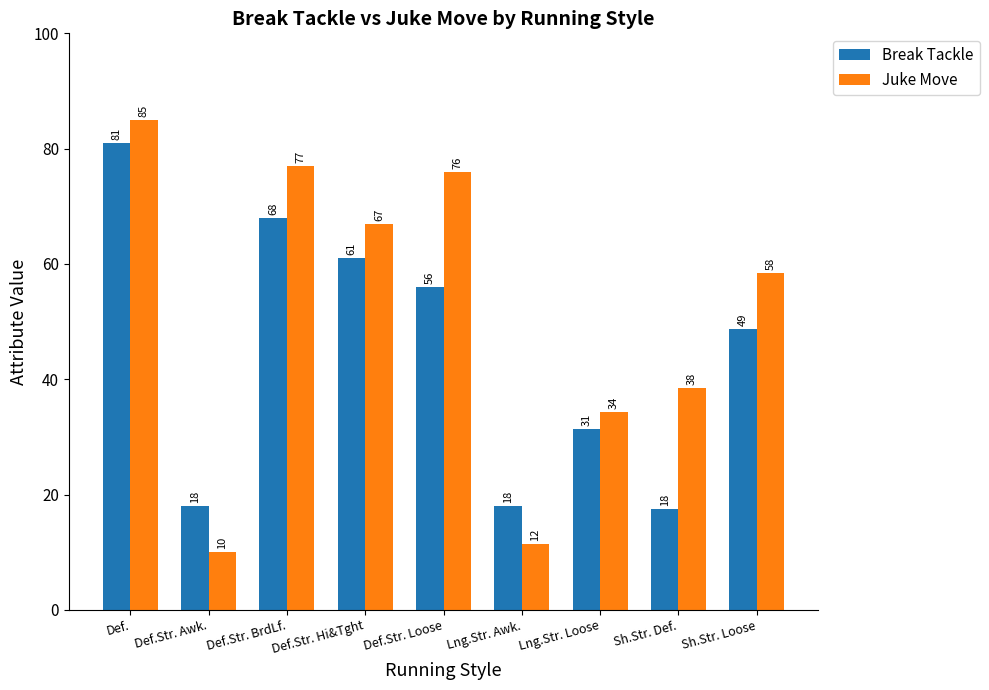

At which label does Break Tackle first exceed 48?

Def.